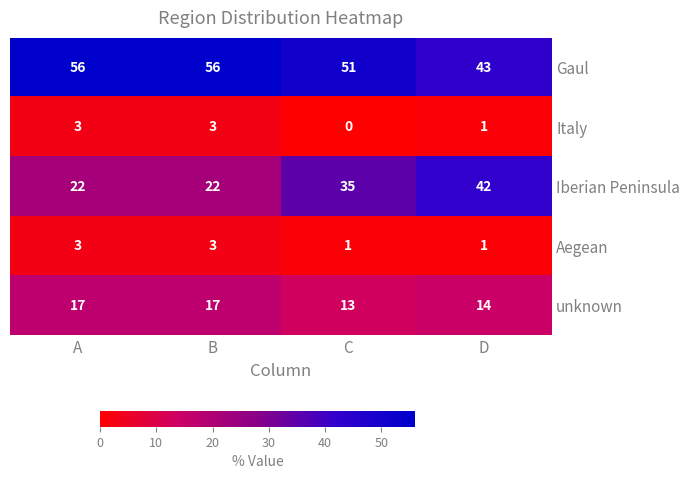

Reading left to right, what are all the values shown in this chart?

Gaul: A=56	B=56	C=51	D=43
Italy: A=3	B=3	C=0	D=1
Iberian Peninsula: A=22	B=22	C=35	D=42
Aegean: A=3	B=3	C=1	D=1
unknown: A=17	B=17	C=13	D=14